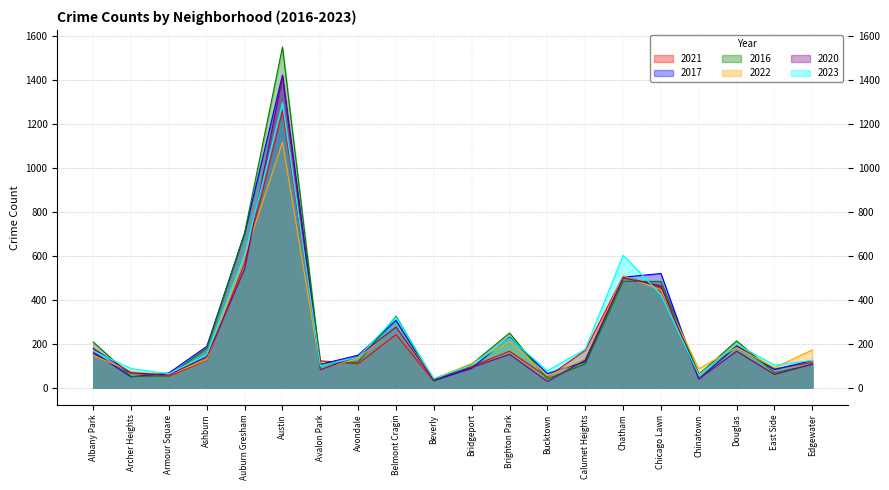

Is the value of 2023 at Bridgeport greater than the value of 2017 at Douglas?

No